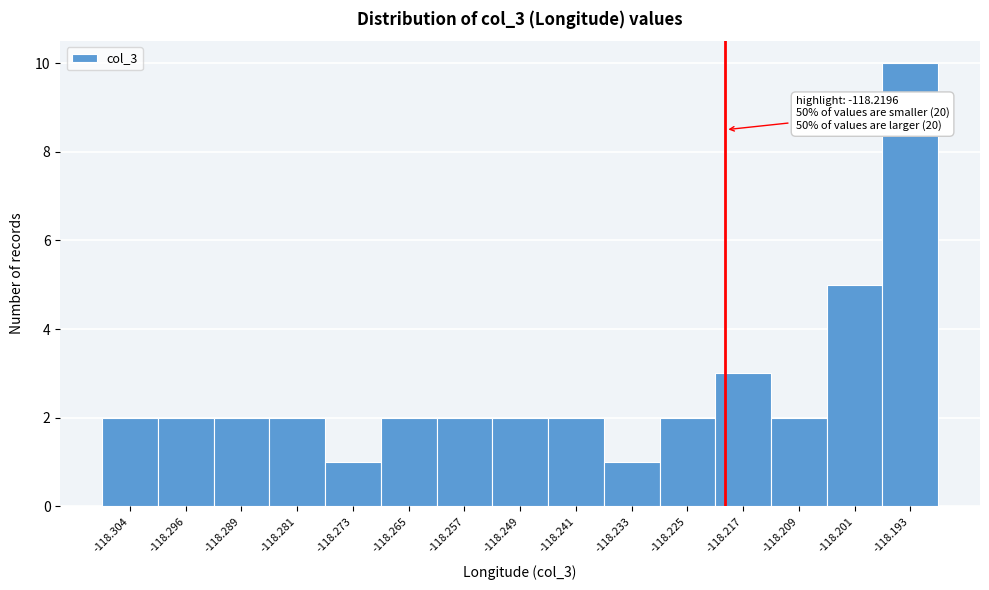

Over which range of the x-axis is the bar tallest?

-118.197 to -118.189